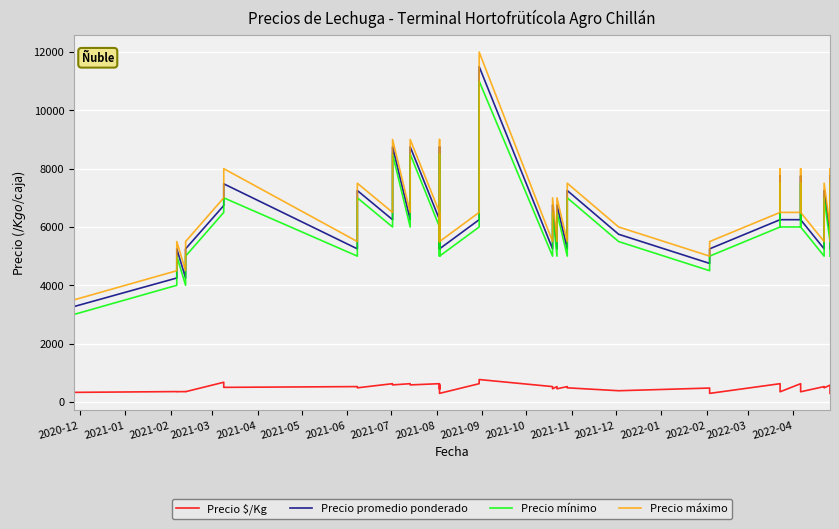

Rank the series by their maximum value, from lowest to highest.

Precio $/Kg, Precio mínimo, Precio promedio ponderado, Precio máximo